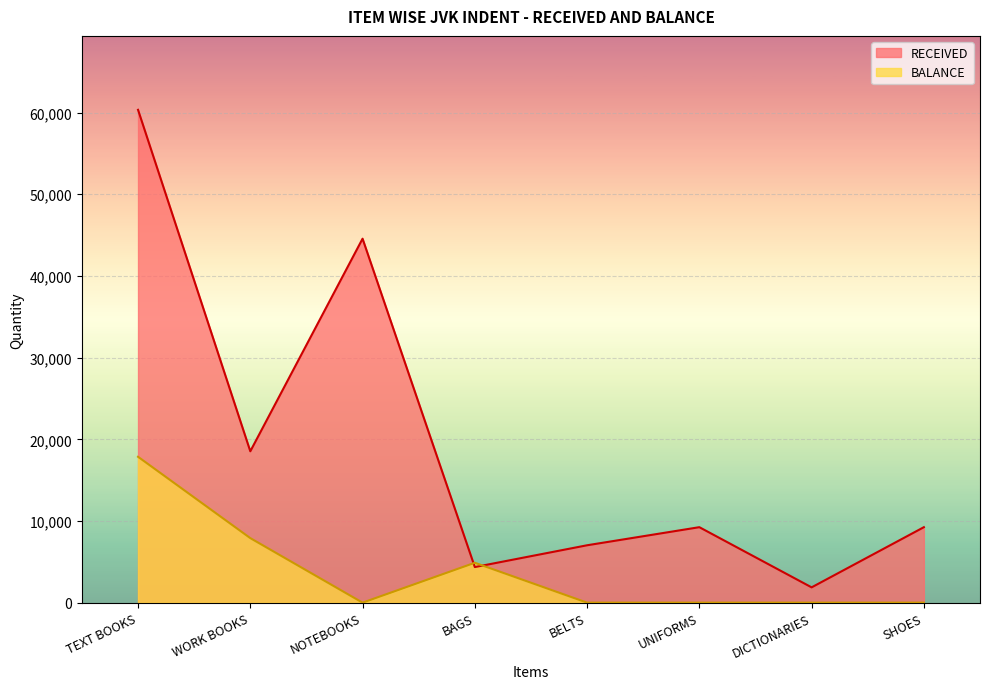

True or false: BALANCE has more than 0 interior local peaks.

True